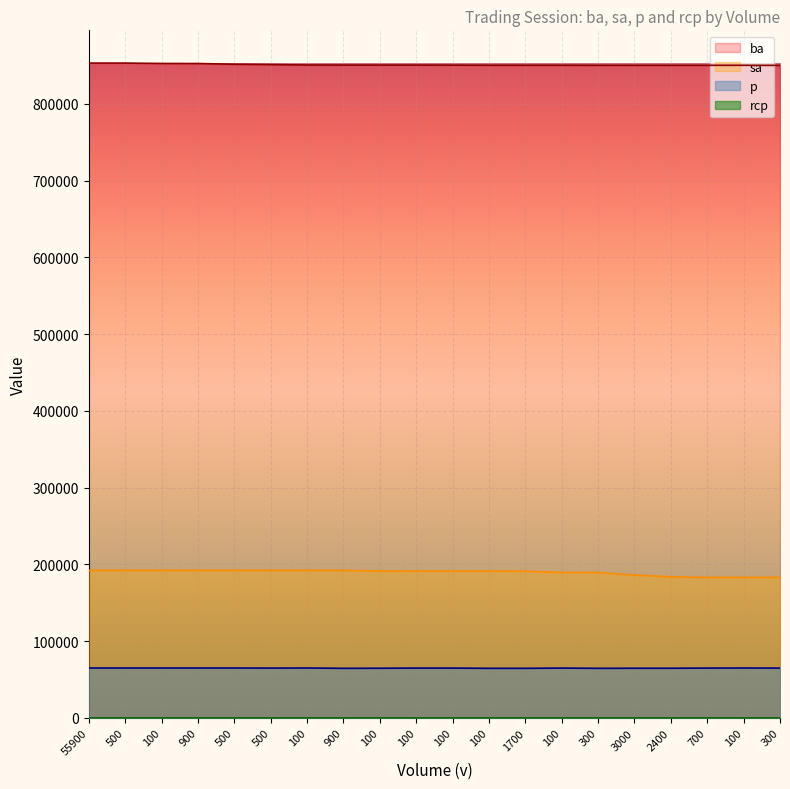

Where does the sa series first go above 191200?

55900